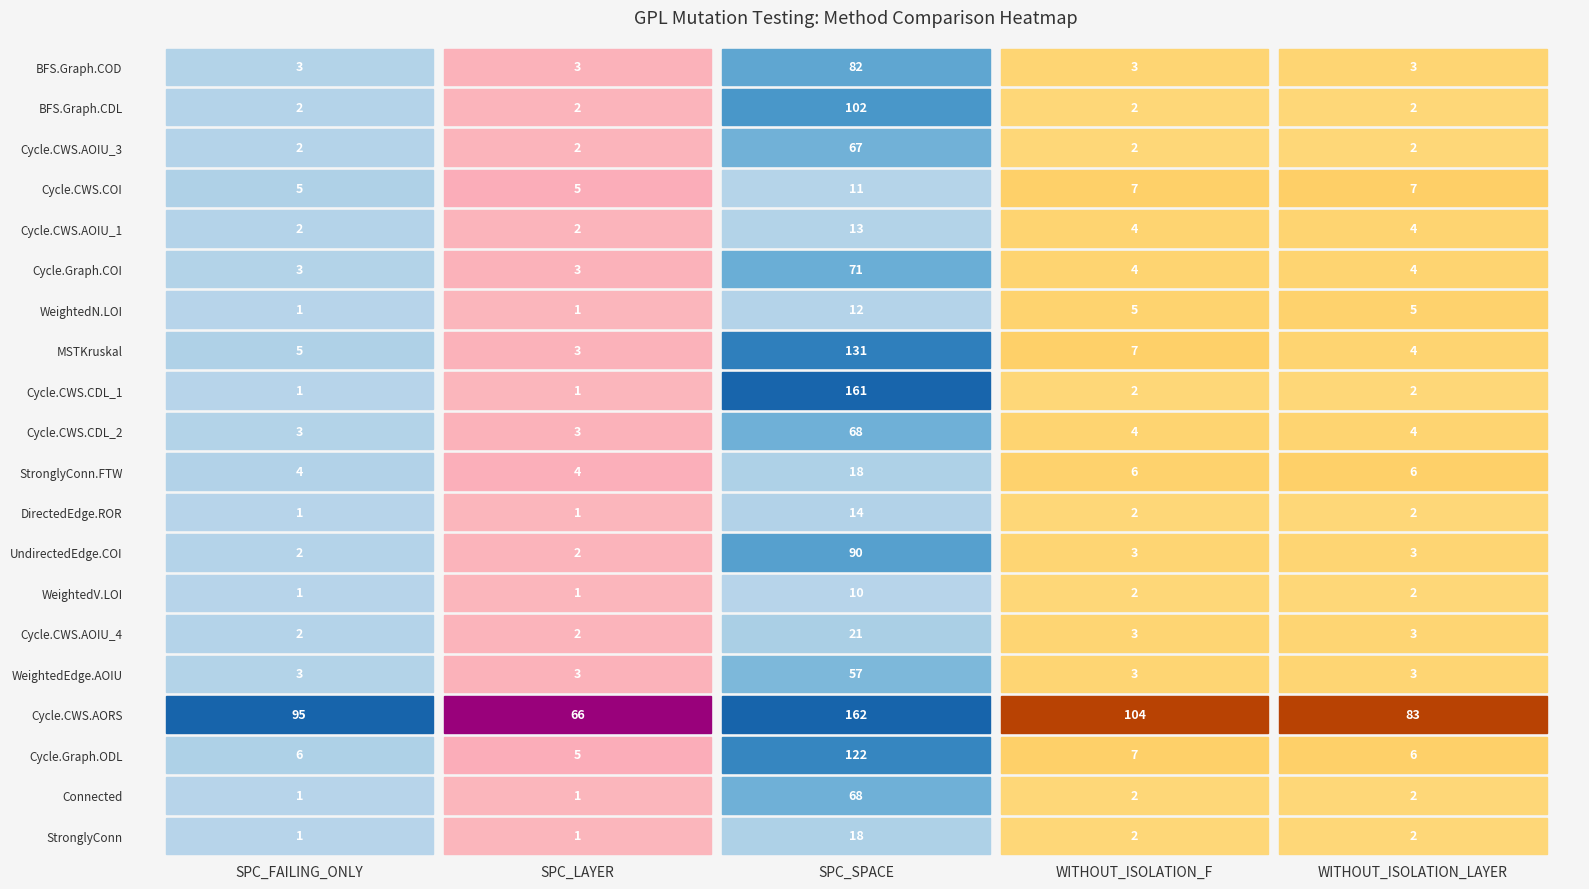

Is it true that SPC_FAILING_ONLY equals 3 at 18?

False